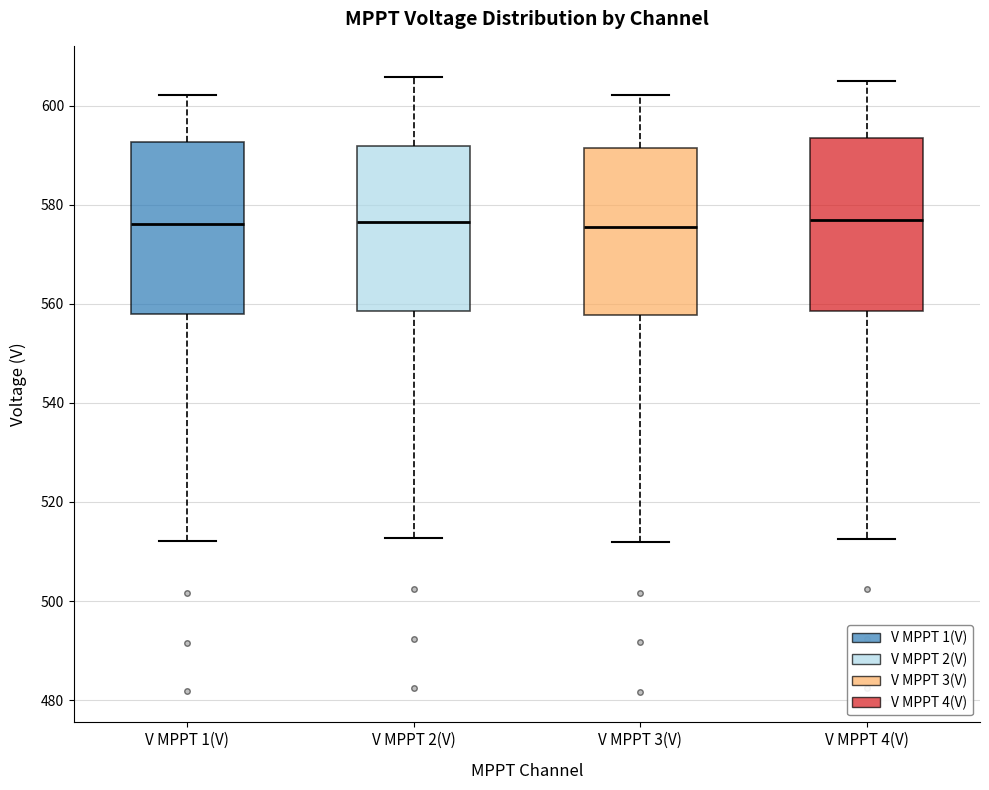

Reading left to right, read every box against the y-axis: the position of its median line, the range the box covers, and the ends of its whiskers. The values are not printed on the chart, so give them approximately, as read against the axis.

V MPPT 1(V): median 576, box 558 to 592, whiskers 512 to 602
V MPPT 2(V): median 576, box 558 to 592, whiskers 512 to 606
V MPPT 3(V): median 576, box 558 to 592, whiskers 512 to 602
V MPPT 4(V): median 576, box 558 to 594, whiskers 512 to 606